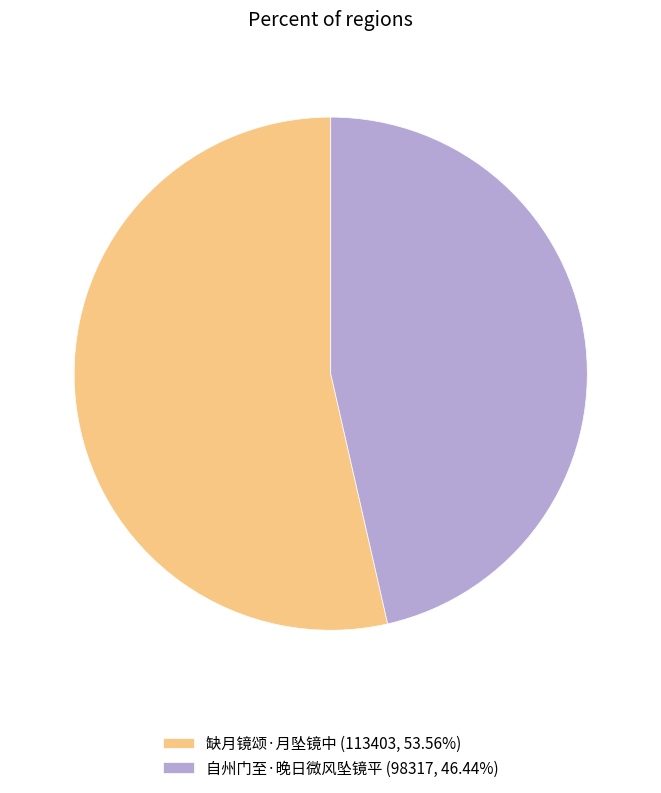

Is there any slice that represents more than half of the pie?

Yes